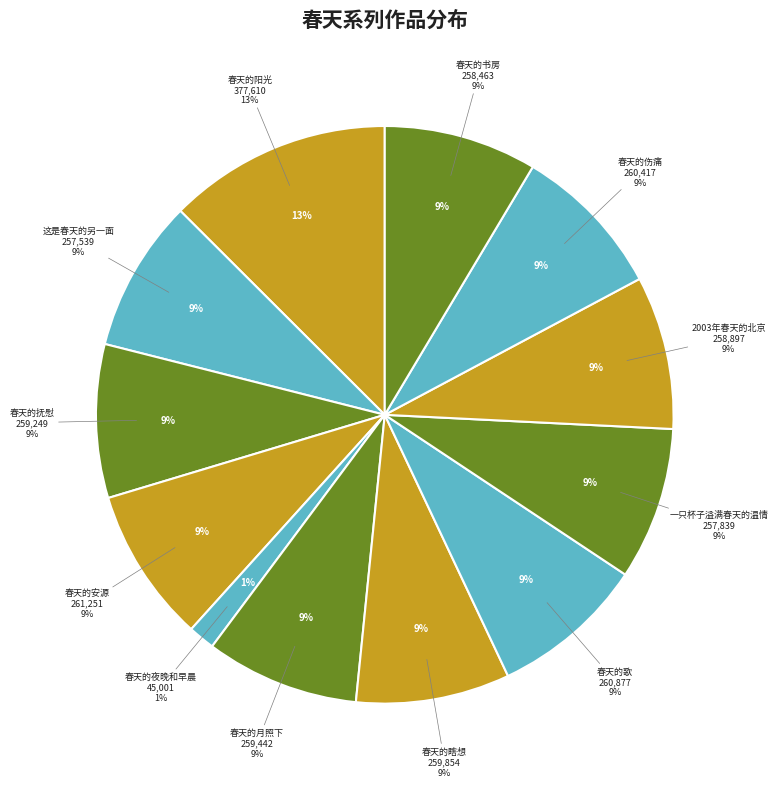

What percentage is the 春天的月照下 slice, to the nearest percent?

9%